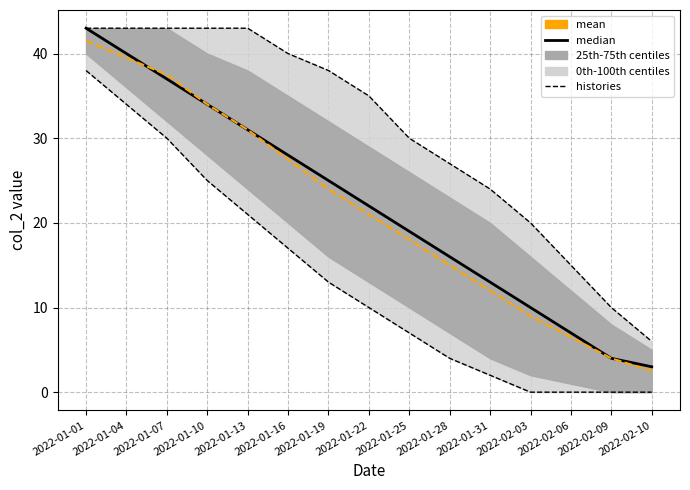

Which series changed the most between 2022-01-10 and 2022-02-06?

histories